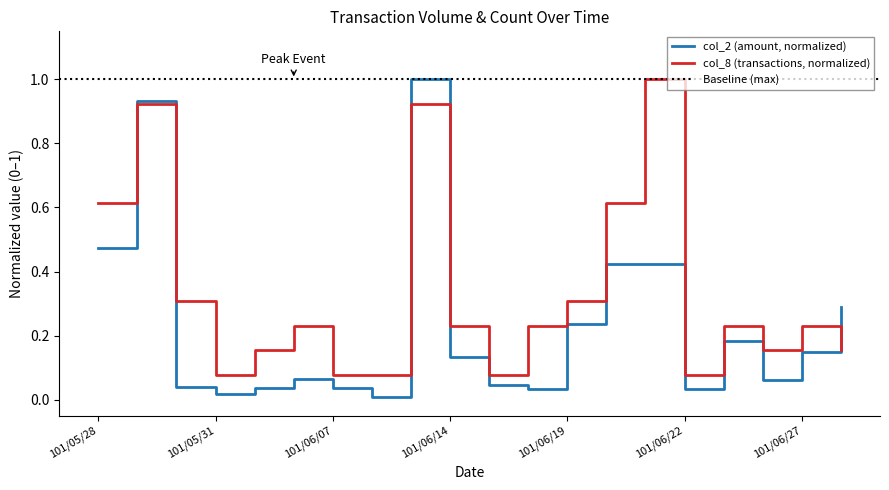

How many times do col_2 (amount) and col_8 (transactions) cross each other?

5